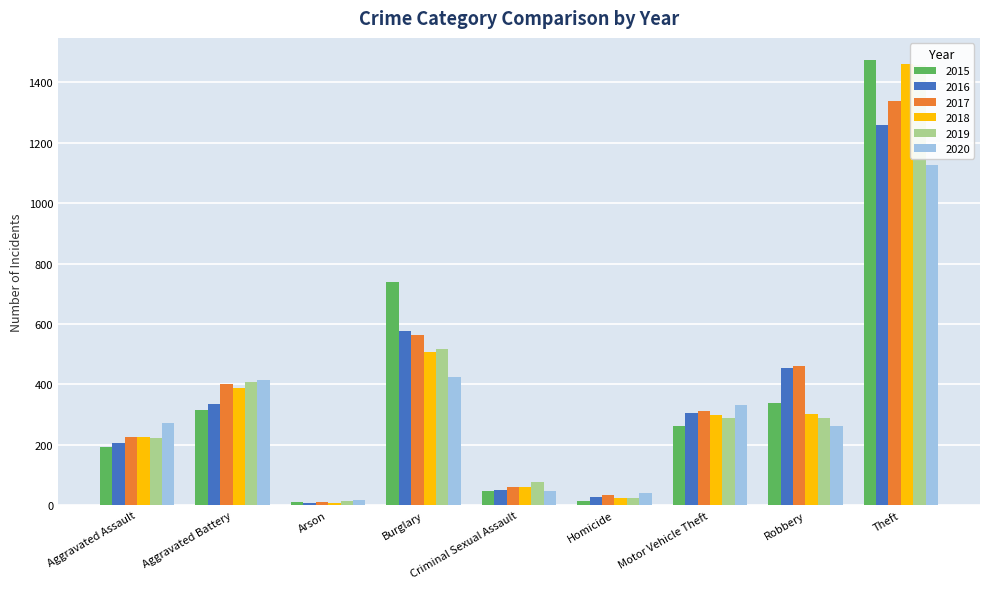

The value of 2017 at Homicide is 33. True or false?

True